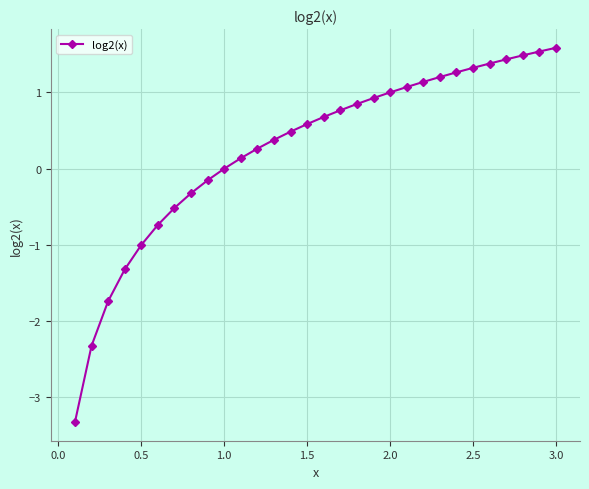

What is the sum of all values?

8.1